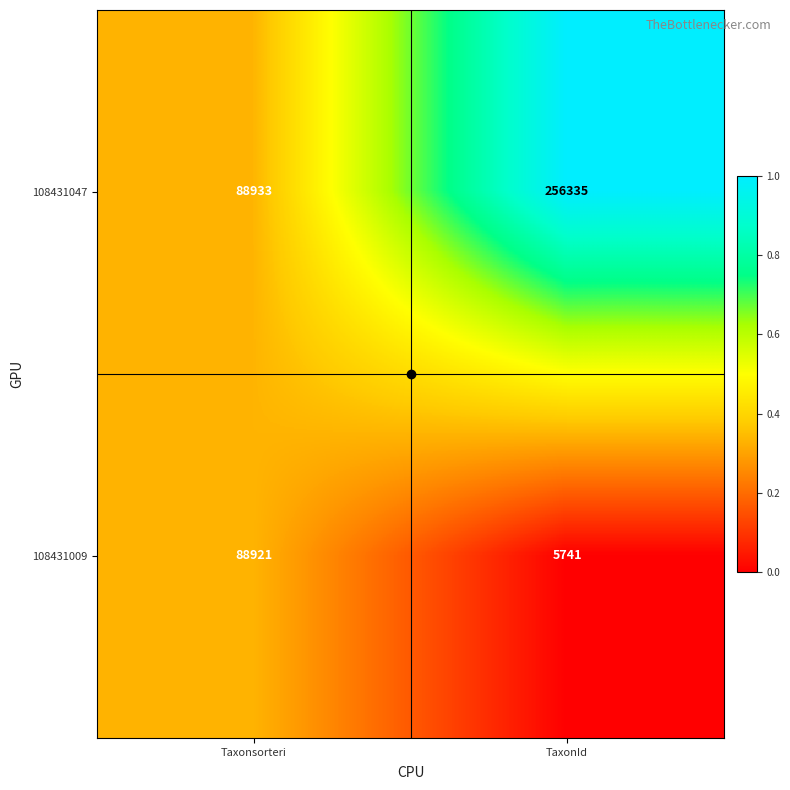

What is the difference between the maximum and minimum values in the 108431047 series?

167402